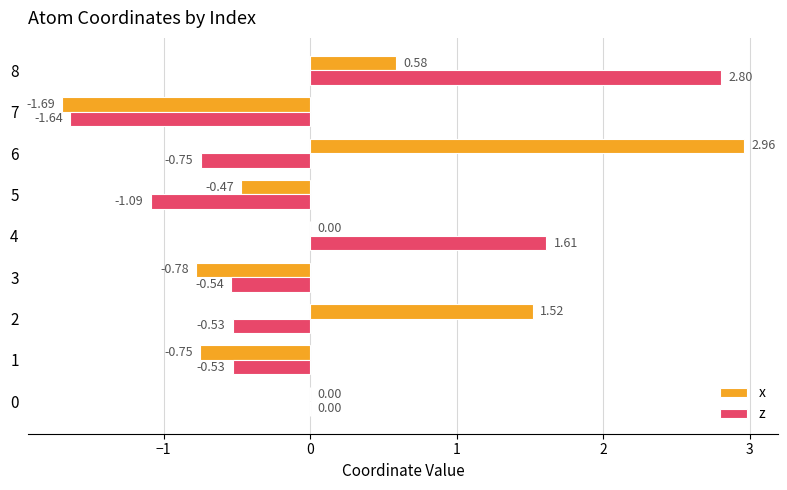

Is the value of z at 3 greater than the value of x at 1?

Yes